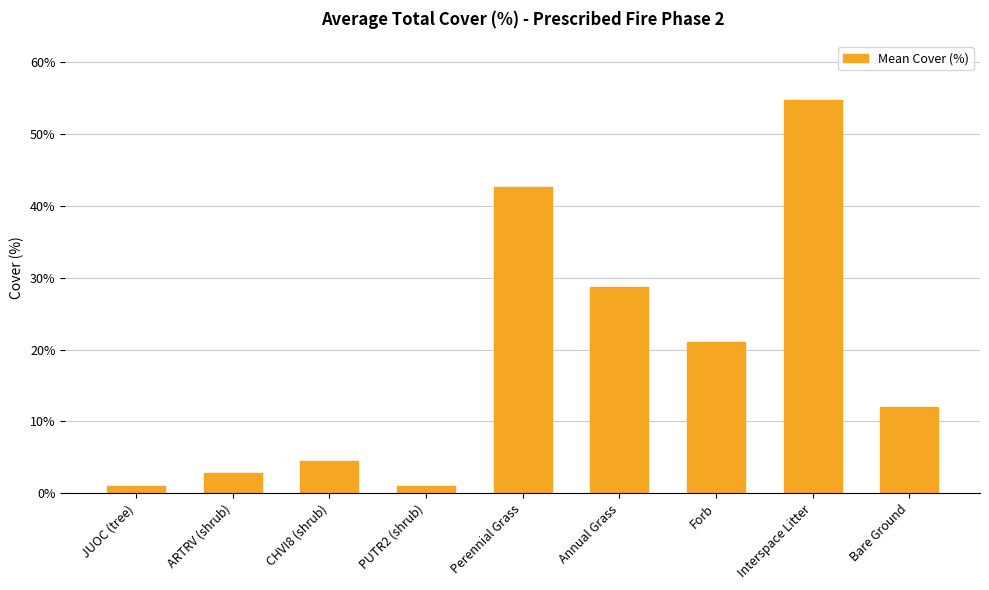

Where does the data first go above 12?

Perennial Grass